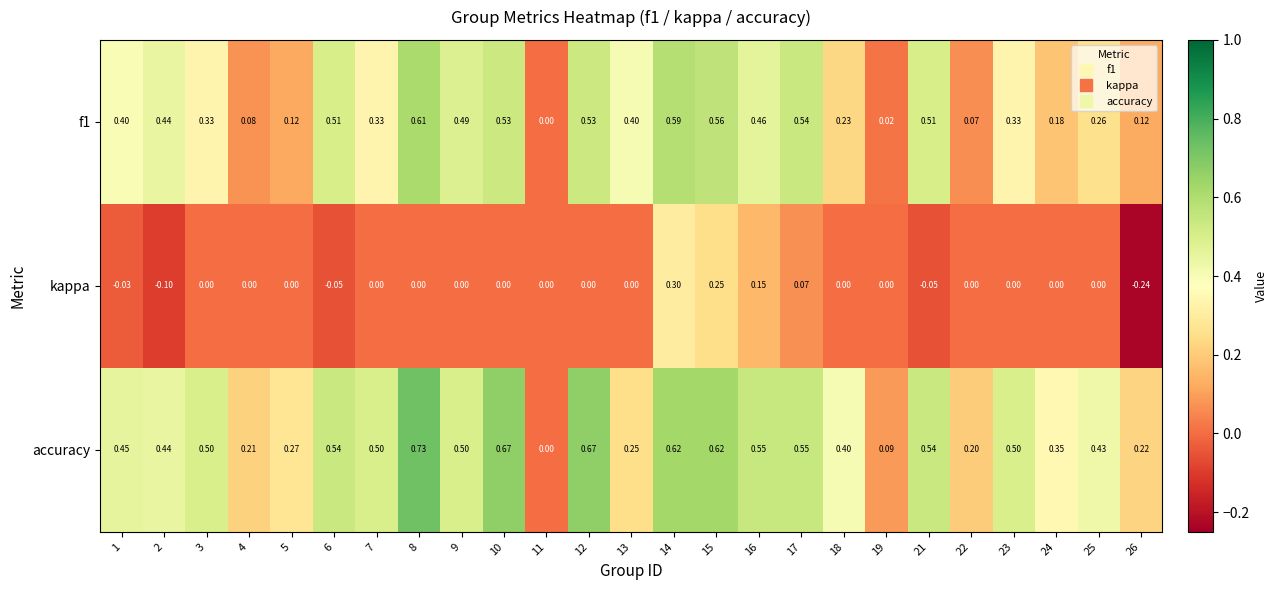

How many values in the kappa series are below 0?

5